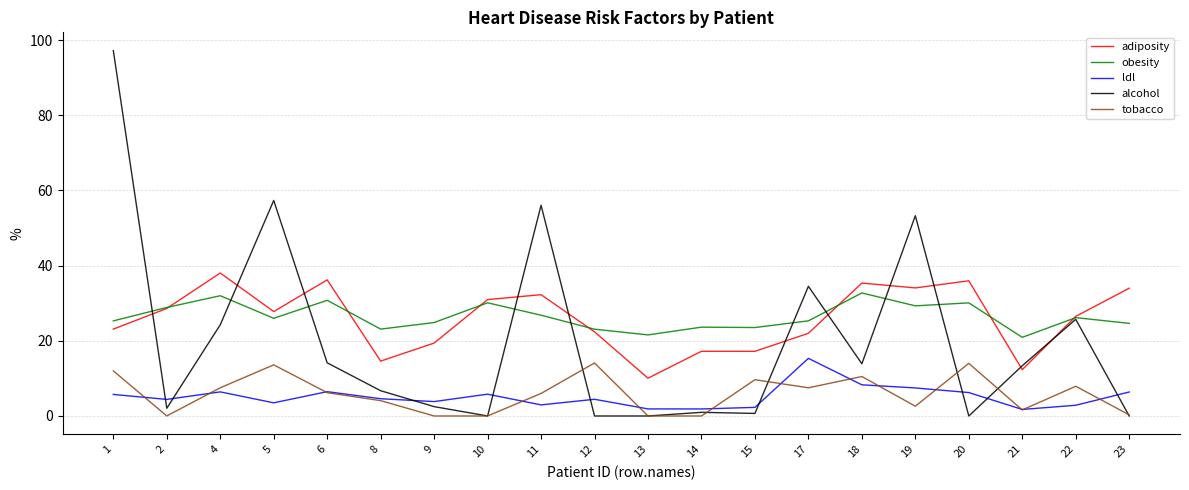

True or false: ldl and obesity cross at least once.

False